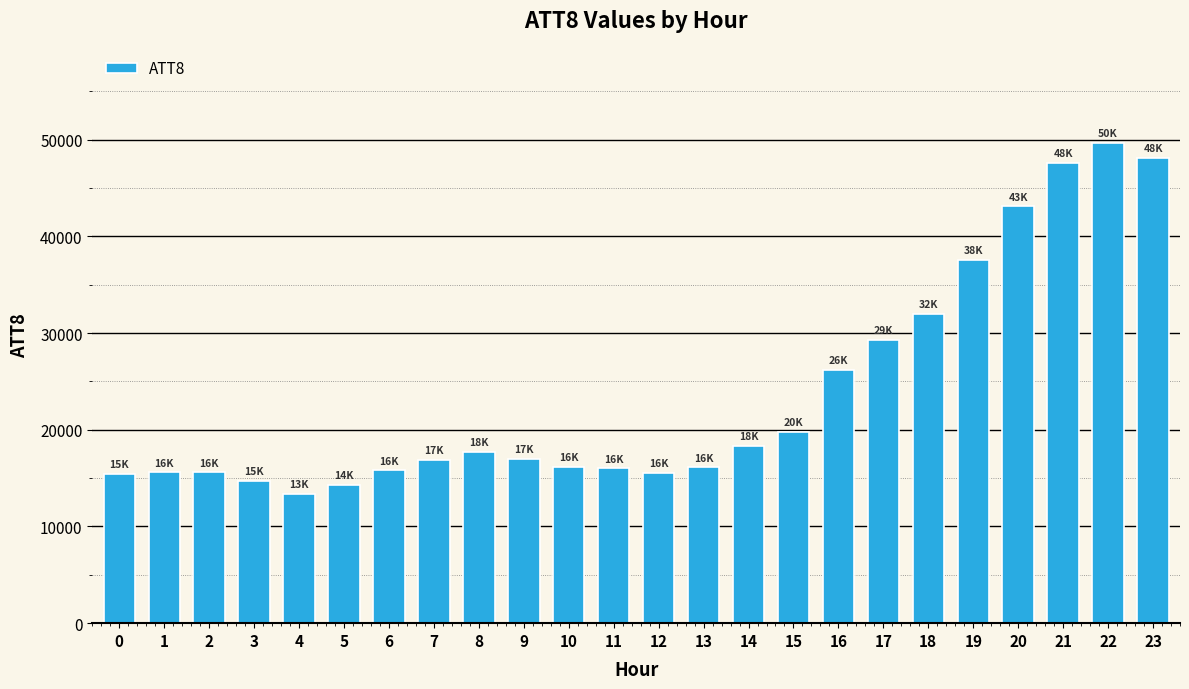

Where is the data nearest to the value 31550?

18